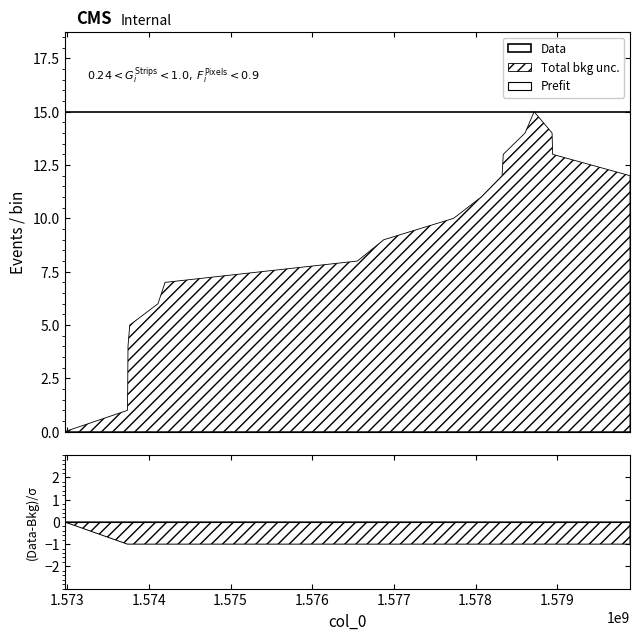

At which label does col_2 reach its minimum?

1572968279